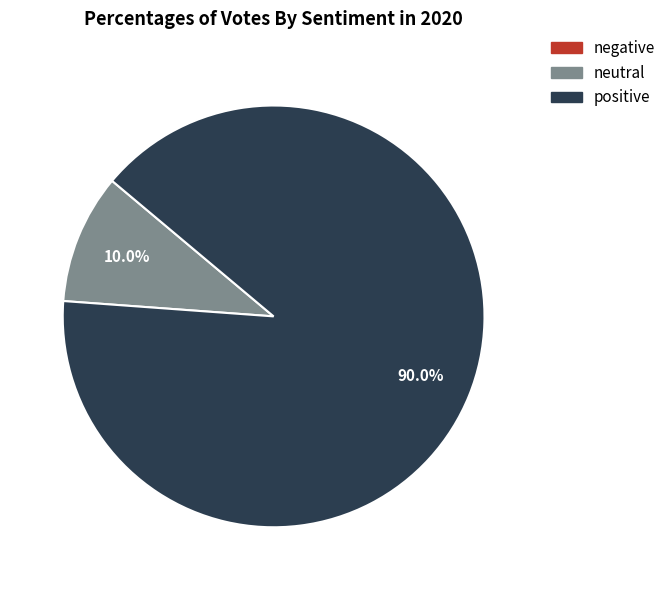

To the nearest percent, what is the difference between the largest and smallest slice percentages?

90%